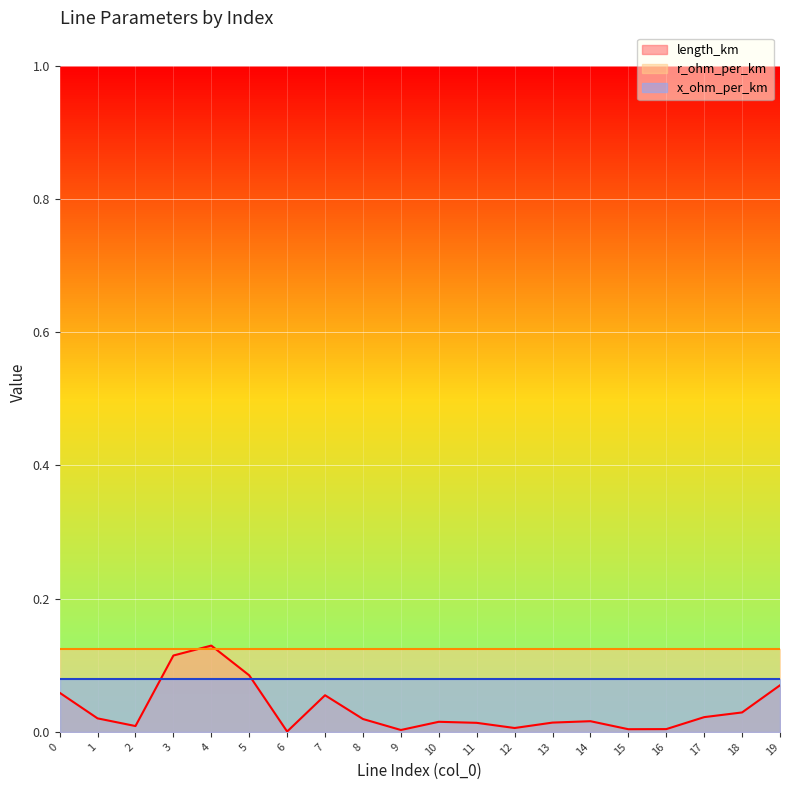

What is the difference between the second highest and second lowest values in the length_km series?

0.1